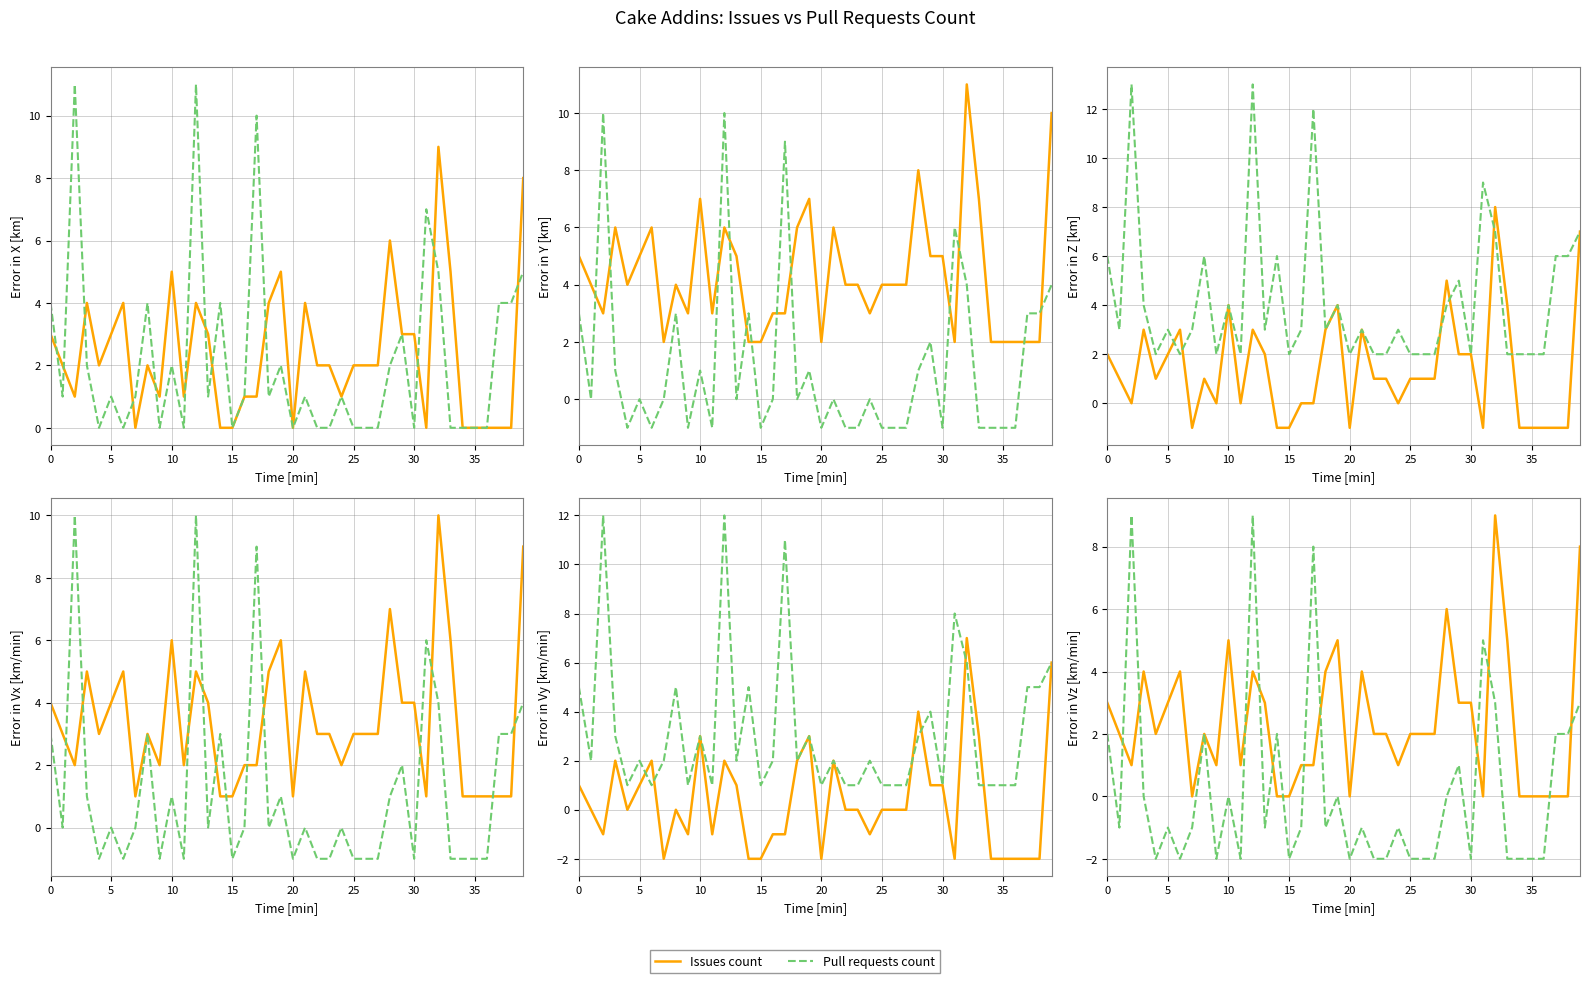

What is the difference between the Pull requests count values at 21 and 11?

1